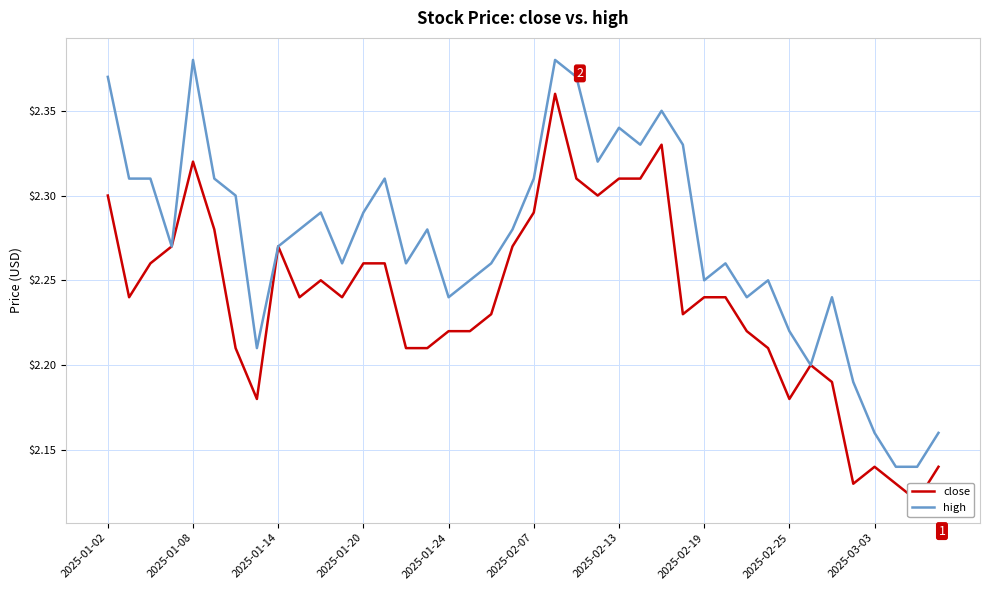

Rank the series at 35 from highest to lowest value.

high, close